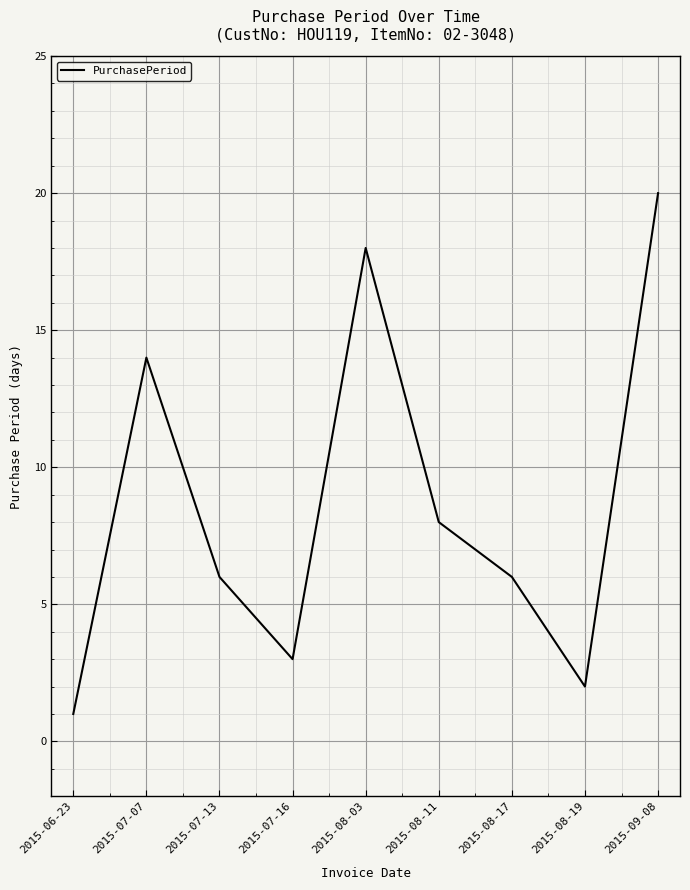

Is this an area chart (filled region under the line)?

No